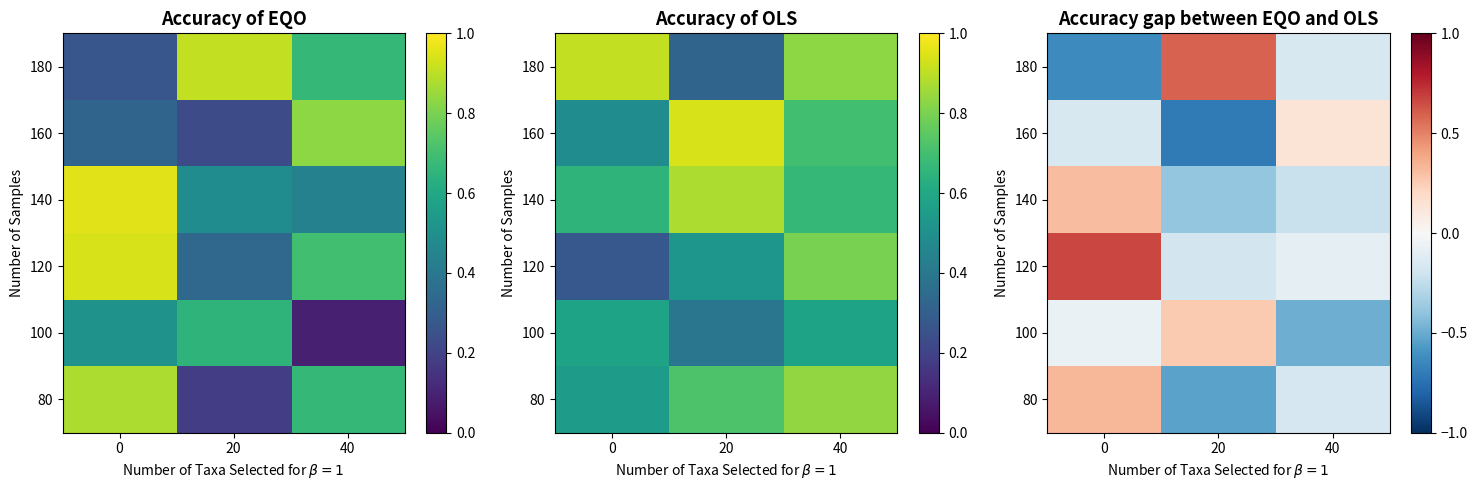

Rank the series by their maximum value, from lowest to highest.

160, 100, 140, 80, 180, 120